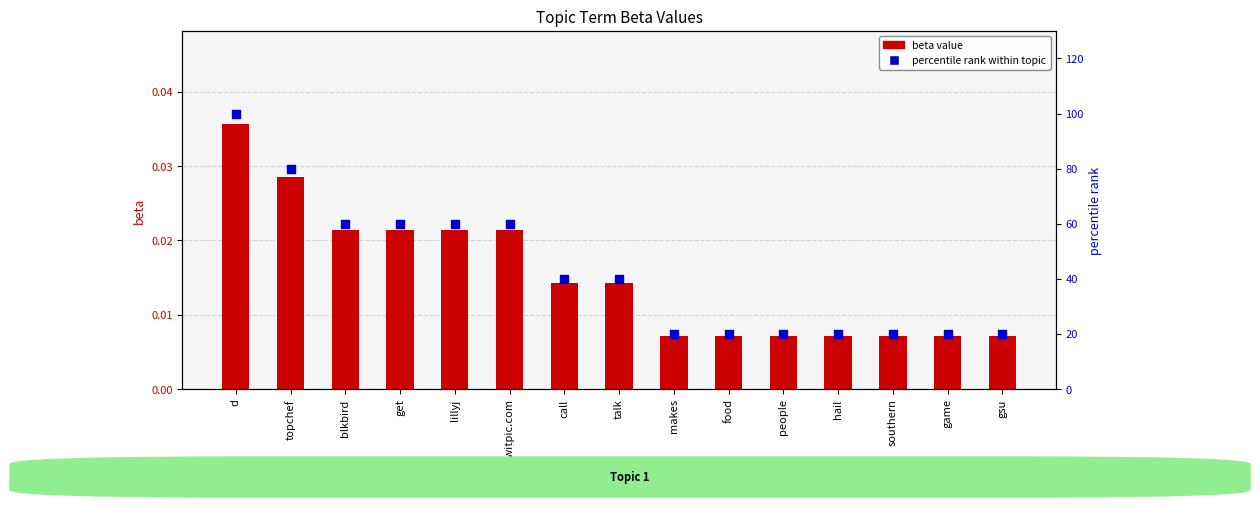

Which series has the widest spread of Y values?

percentile rank within topic